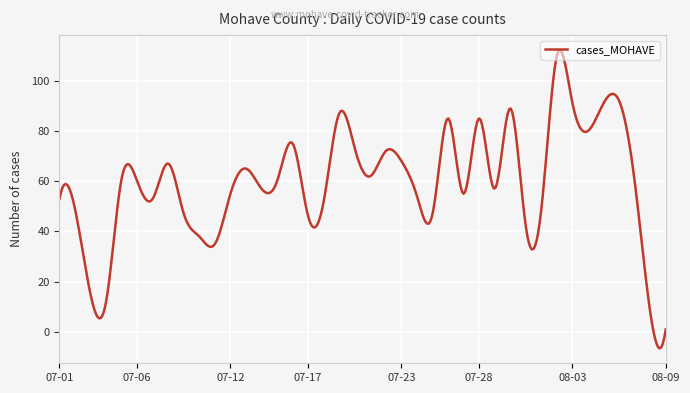

What is the greatest value displayed?

112.2